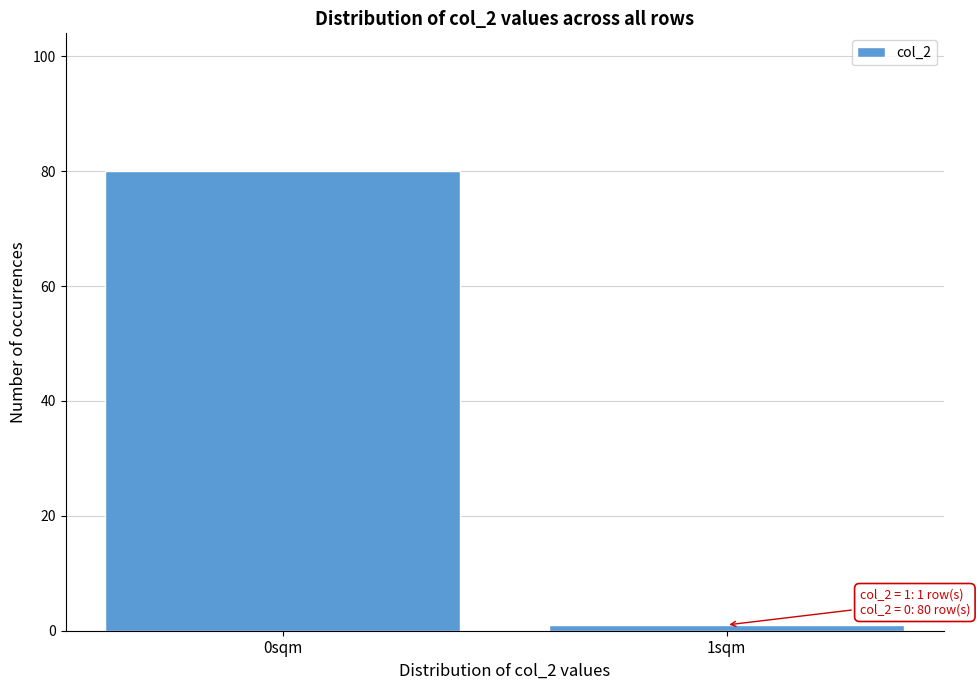

Reading right to left, list all the values displayed in this chart.

1sqm=1	0sqm=80